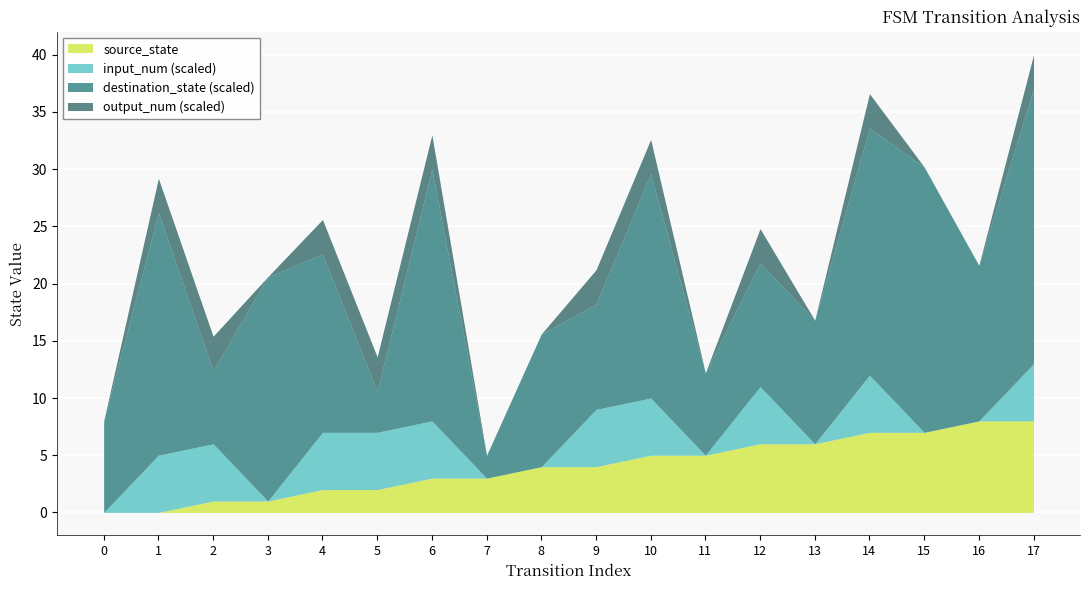

True or false: output_num and destination_state intersect in this chart.

False